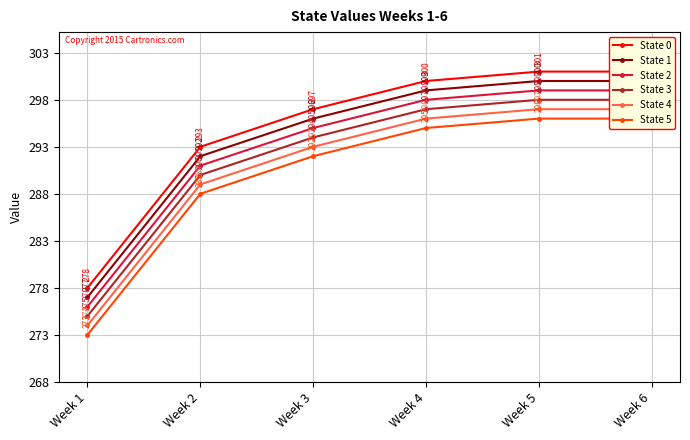

True or false: State 4 has a value of 293 at Week 3.

True